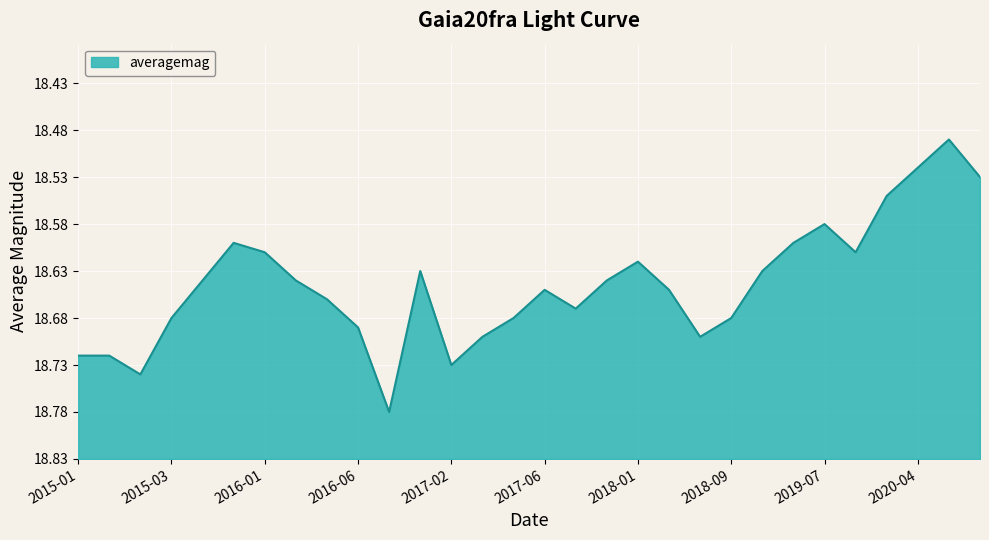

Does the chart have visible grid lines?

Yes